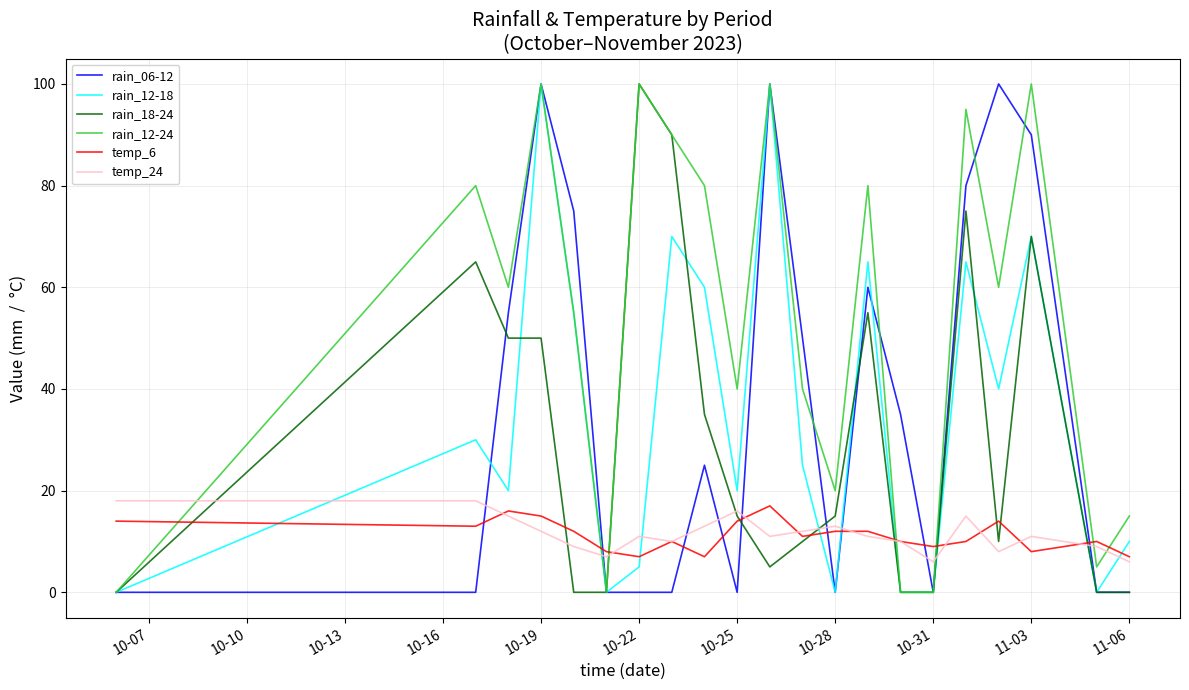

Which series has the largest total across all categories?

rain_12-24